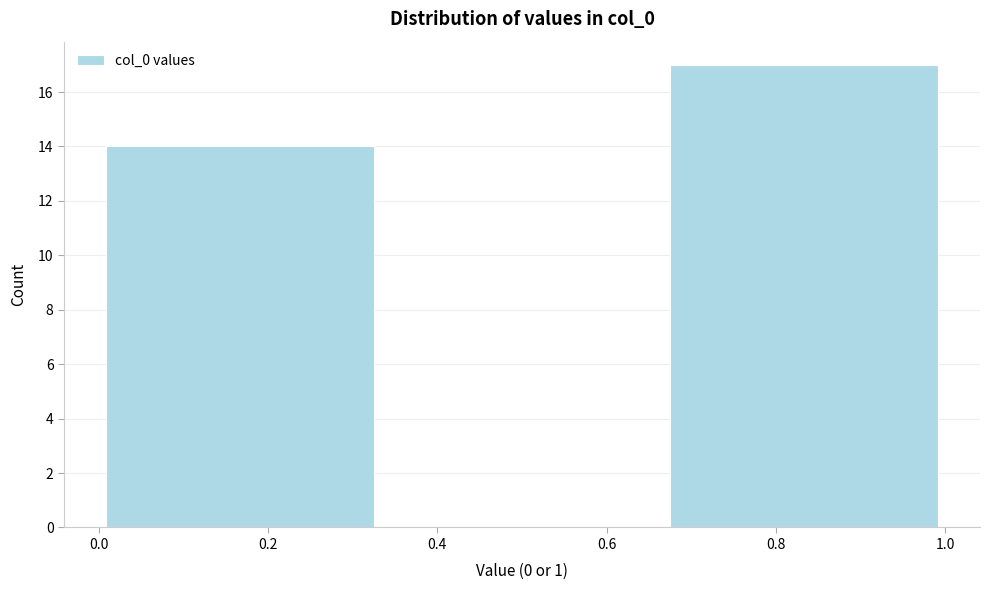

Reading left to right, list every bar in this chart as the range it spans on the x-axis followed by its height. Neither the bar edges nor the heights are printed on the chart, so give them approximately, as read against the axes.

0.00 to 0.34: 14
0.34 to 0.66: 0
0.66 to 1.00: 17